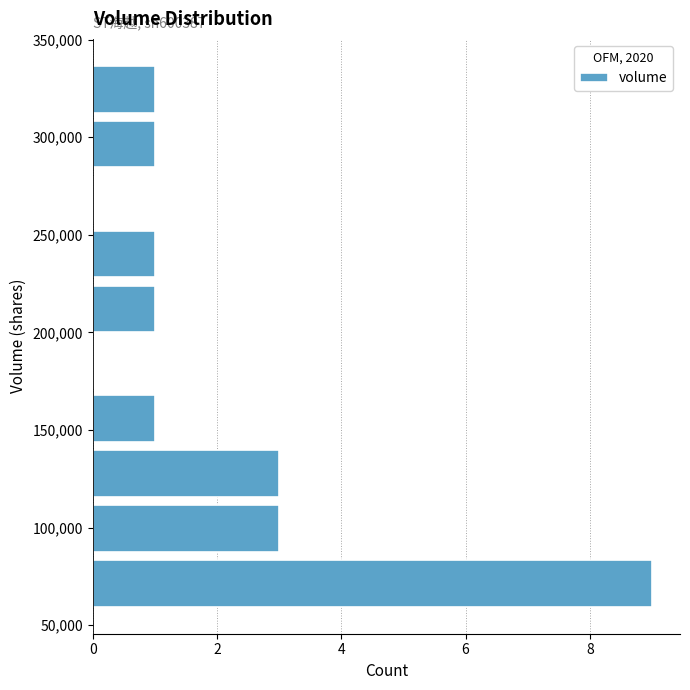

Over which range of the y-axis is the bar longest?

55000 to 85000